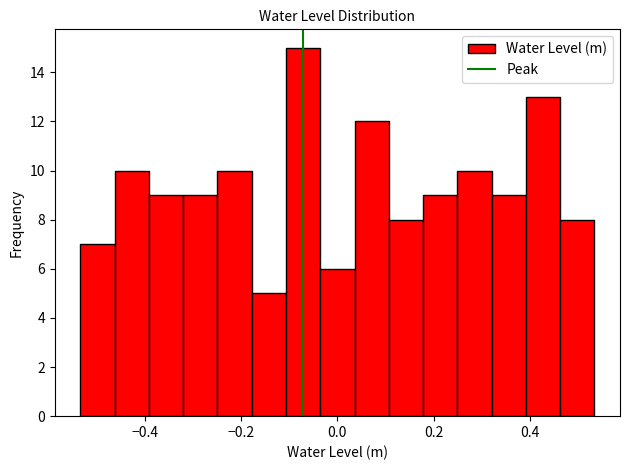

Read against the x-axis, roughly where is the centre of the tallest bar?

-0.08